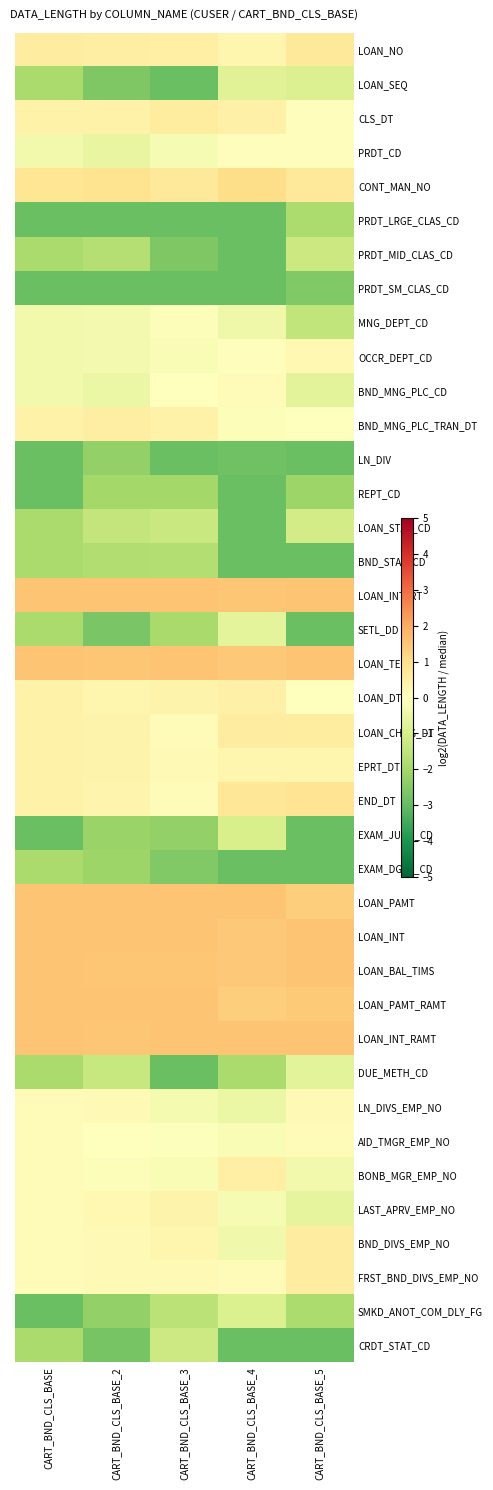

At which category is the sum across all series the highest?

CART_BND_CLS_BASE_2